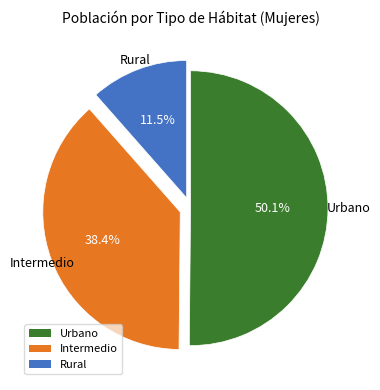

Which category has the smallest portion of the pie?

Rural